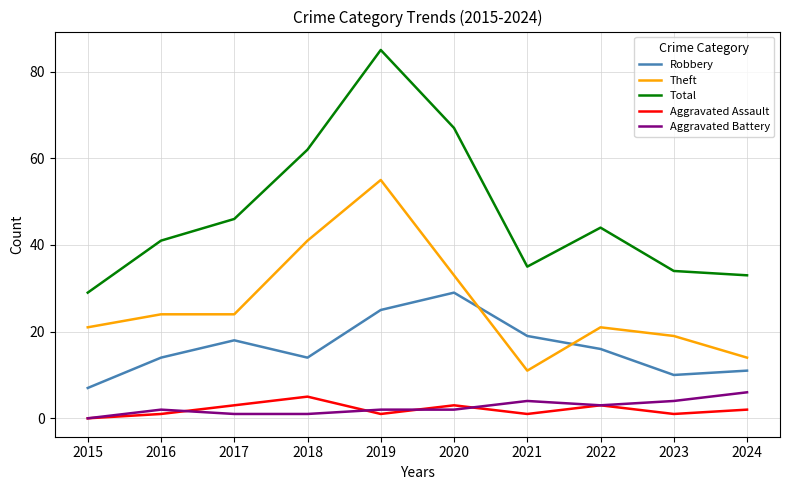

True or false: Aggravated Battery and Total cross at least once.

False